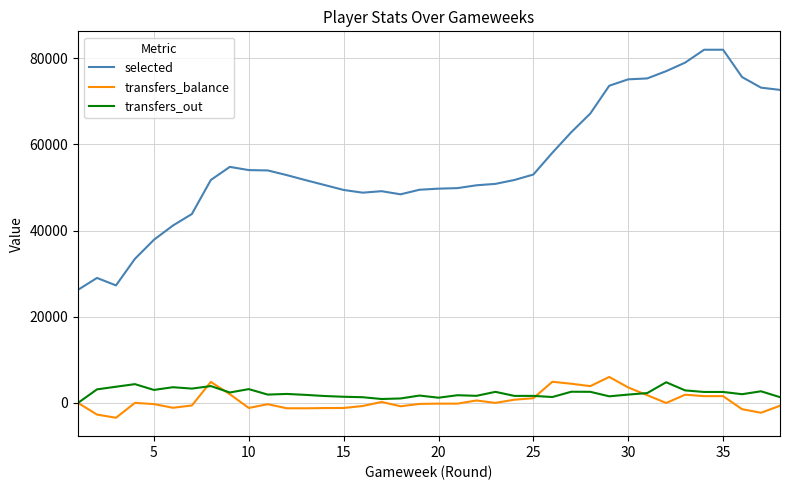

Which series has the largest total across all categories?

selected